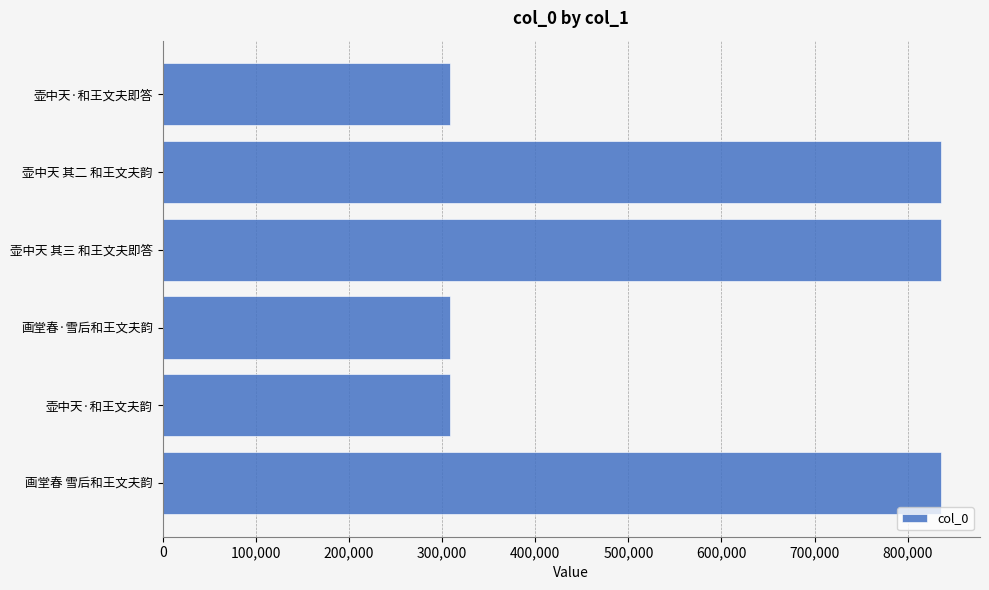

What is the greatest value displayed?

835902